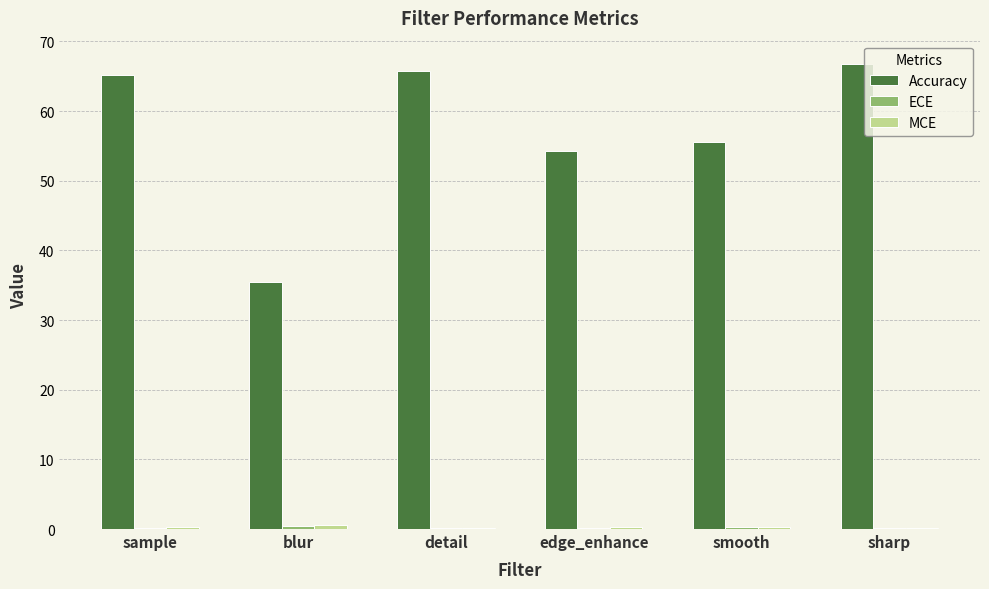

What is the approximate value of Accuracy at sharp?

66.8